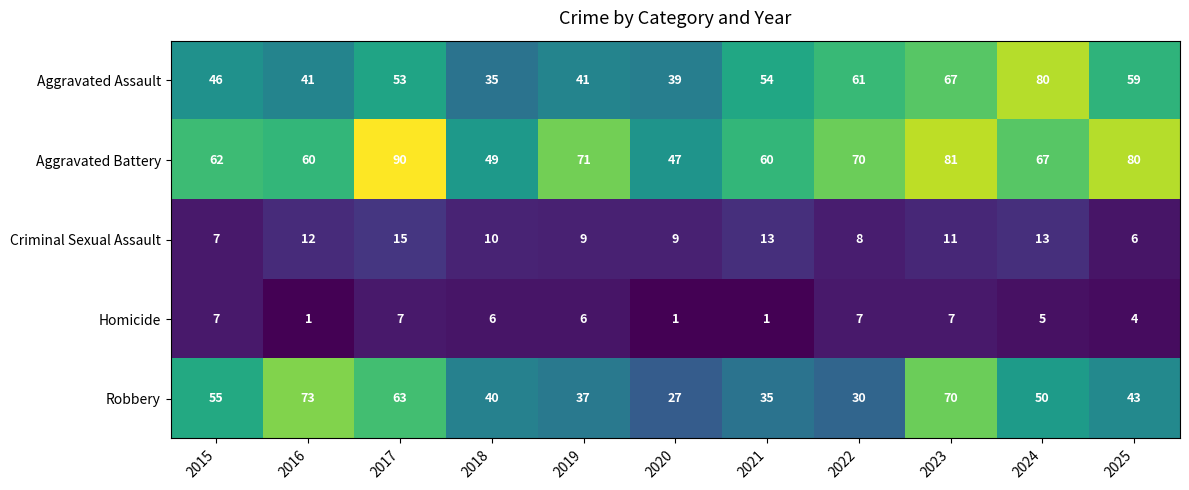

What is the difference between the highest and lowest values at 2025?

76